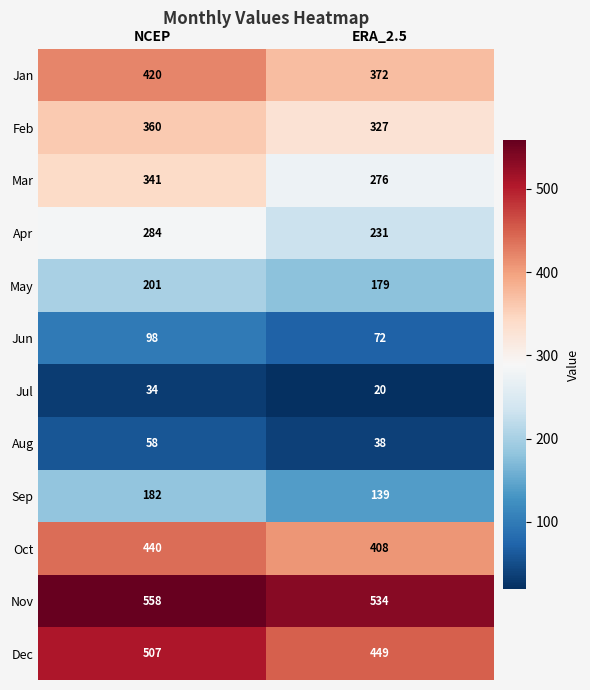

What is the minimum value for May?

179